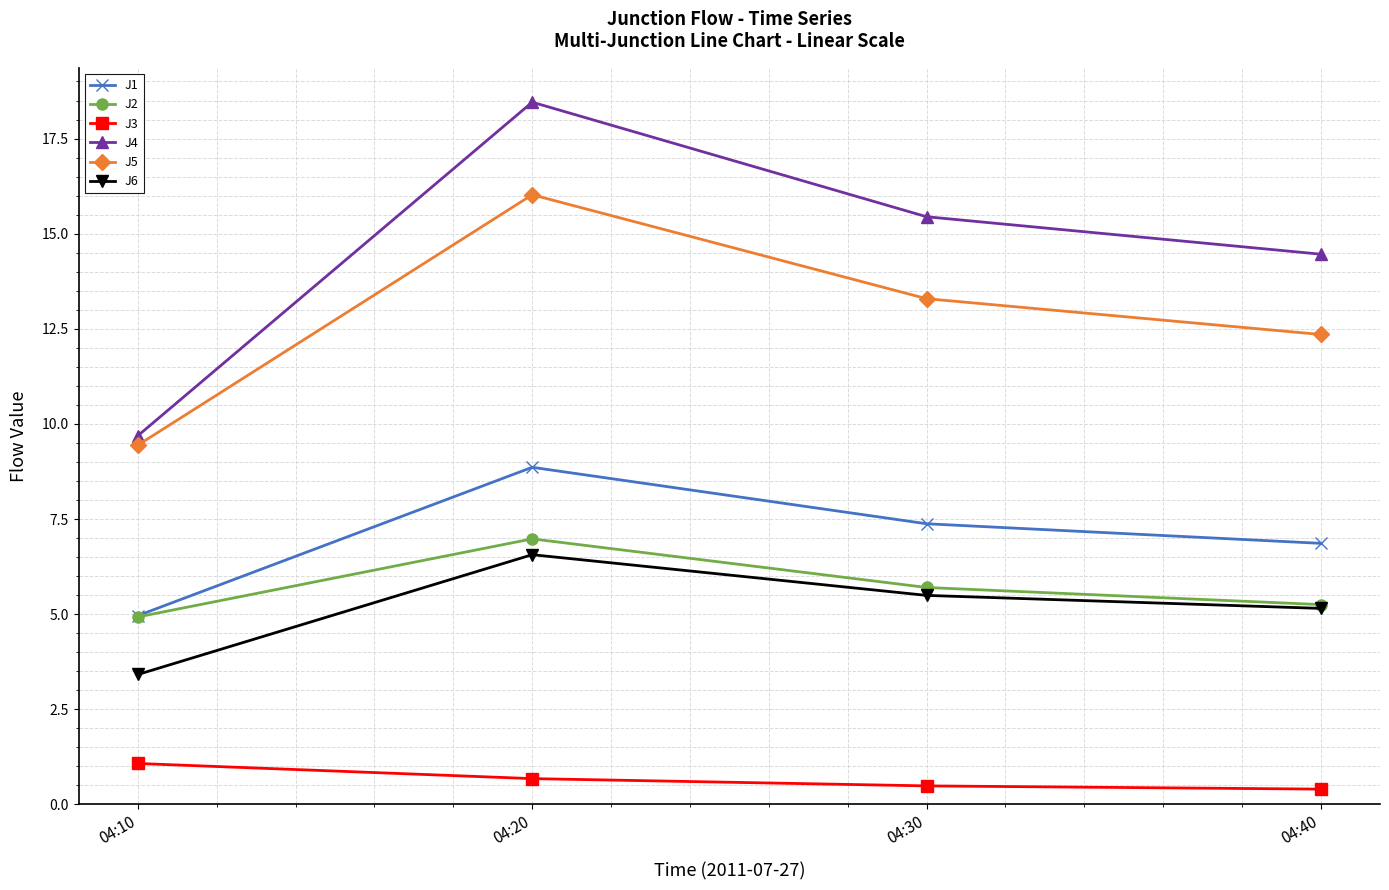

True or false: J3 and J1 intersect in this chart.

False